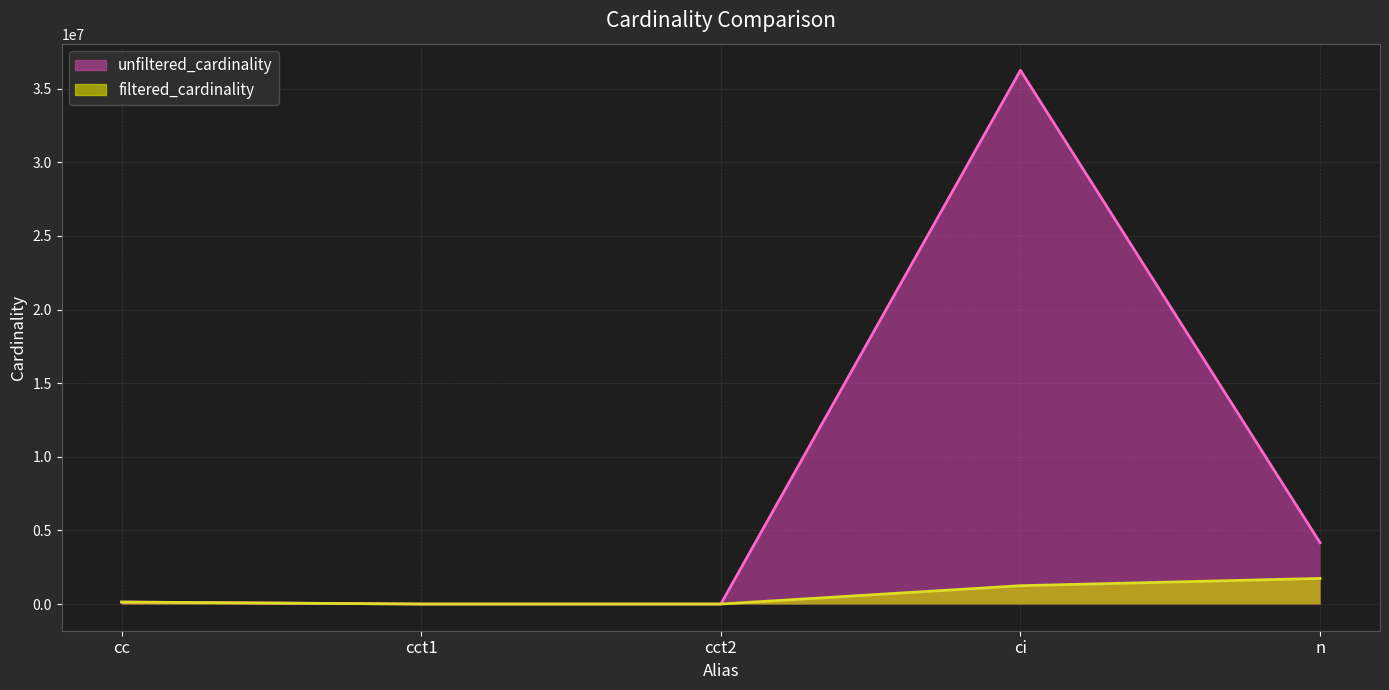

Which series has the largest range (max minus min)?

unfiltered_cardinality